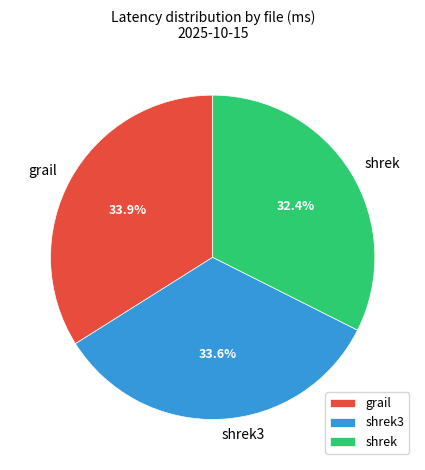

Which slice is the smallest?

shrek